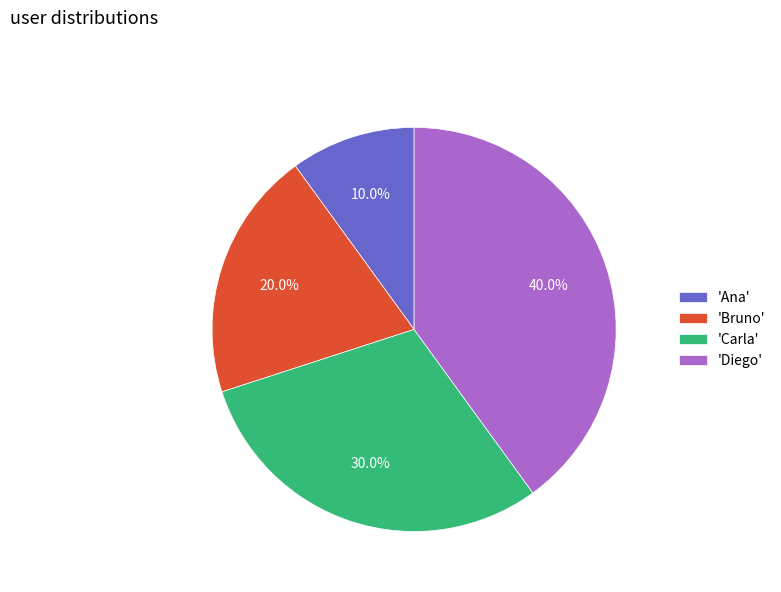

What is the ratio of the value at 'Ana' to the value at 'Carla'?

0.3